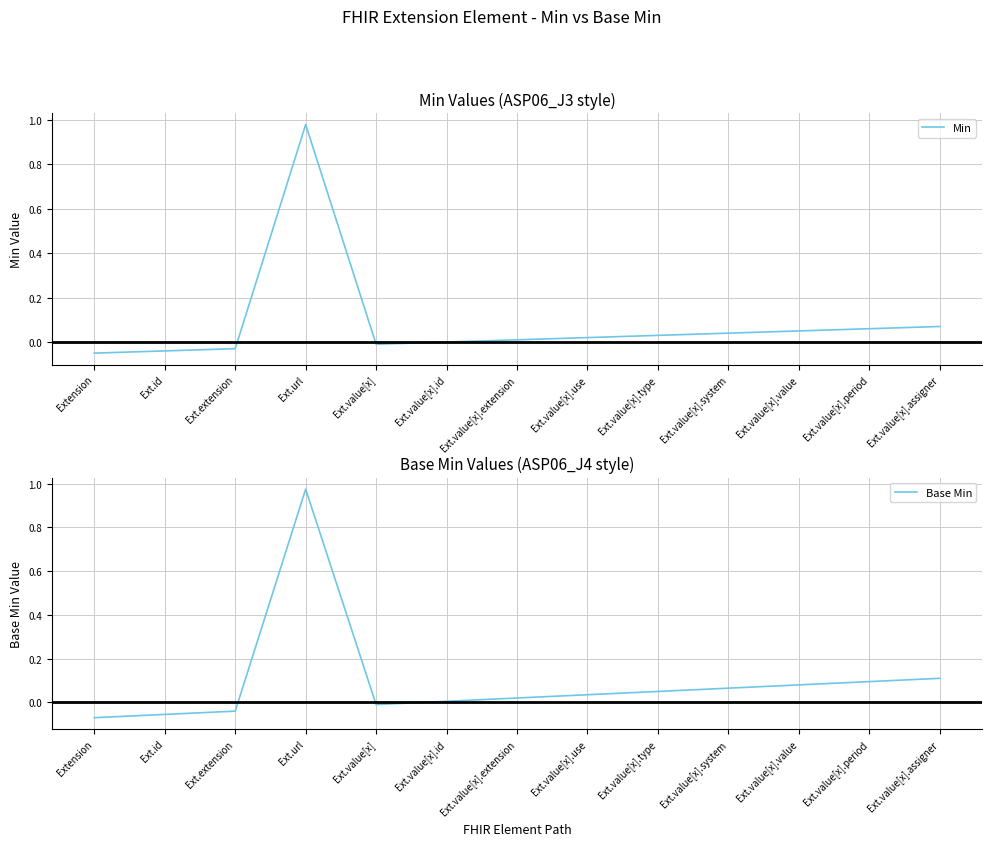

The Base Min series shows 0.2 at Ext.value[x].assigner. True or false?

False